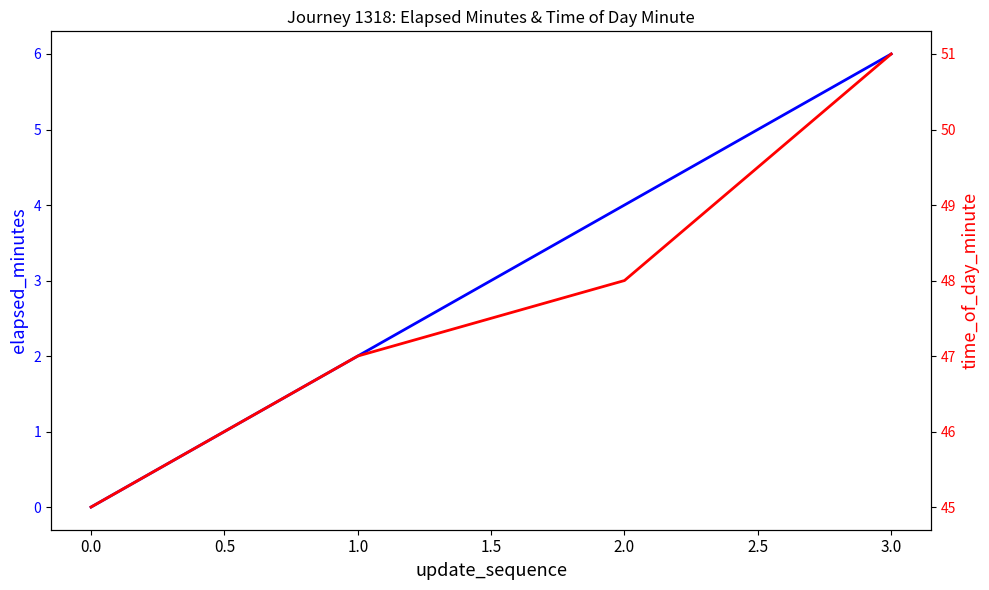

True or false: elapsed_minutes and time_of_day_minute cross at least once.

False